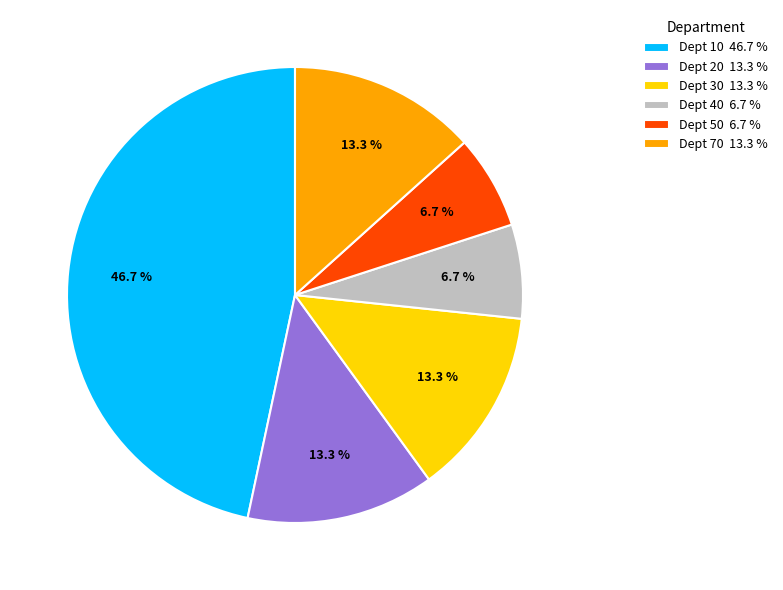

True or false: Dept 50 accounts for 21% of the total.

False